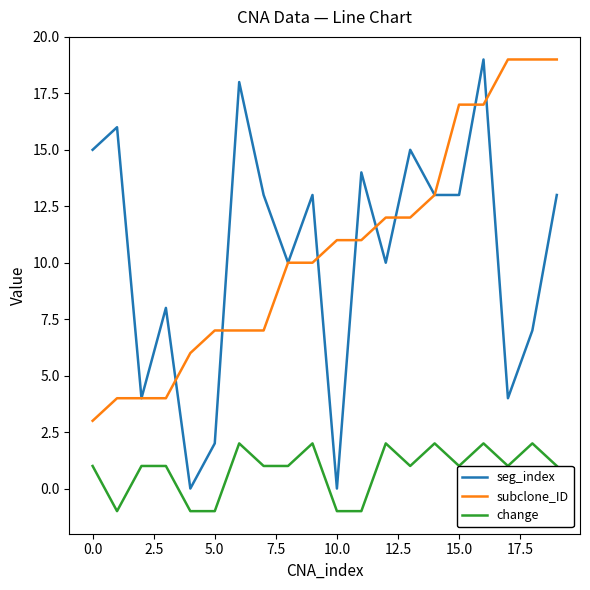

Which series has the widest spread of values?

seg_index